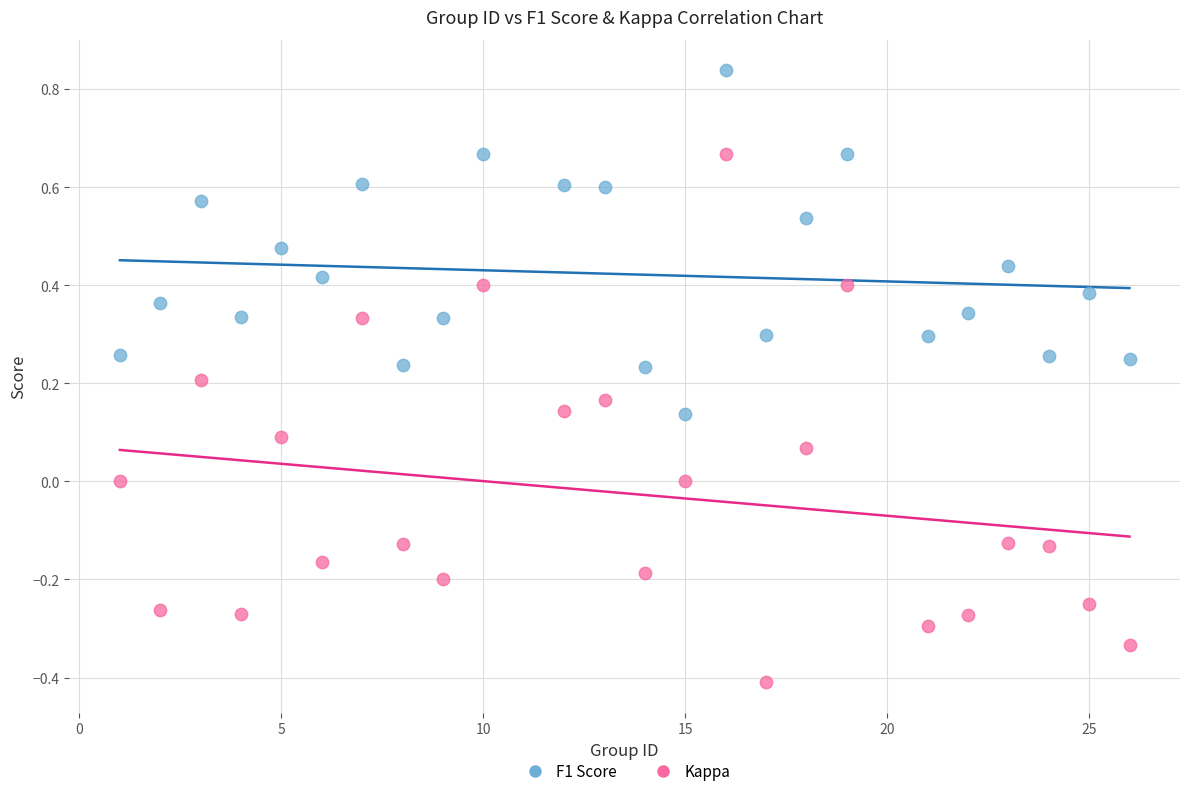

Across all data points, what is the range of X values (max minus min)?

25.0